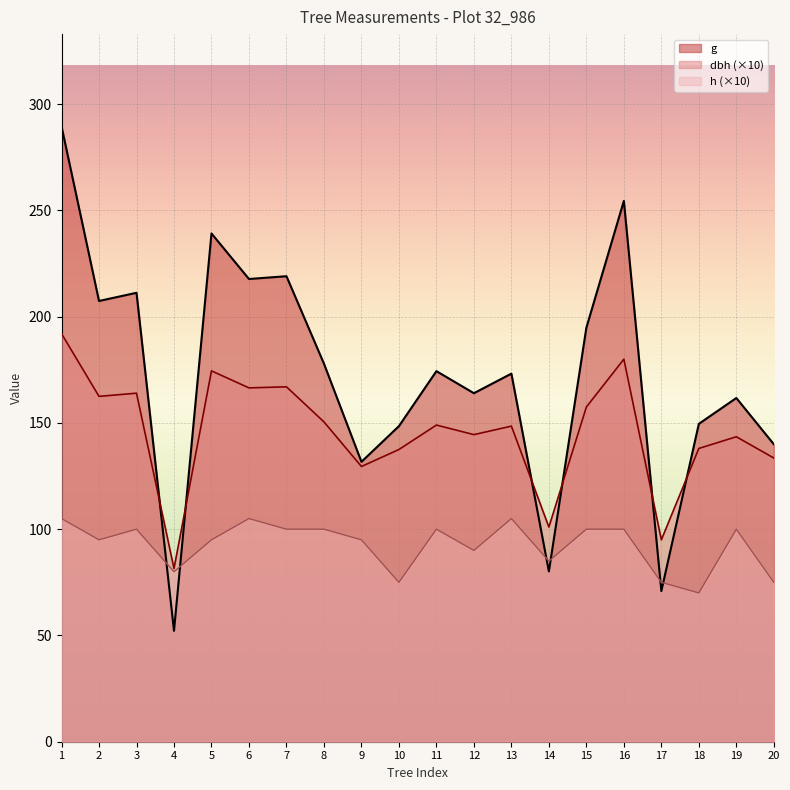

Rank the series by their maximum value, from lowest to highest.

h (×10), dbh (×10), g